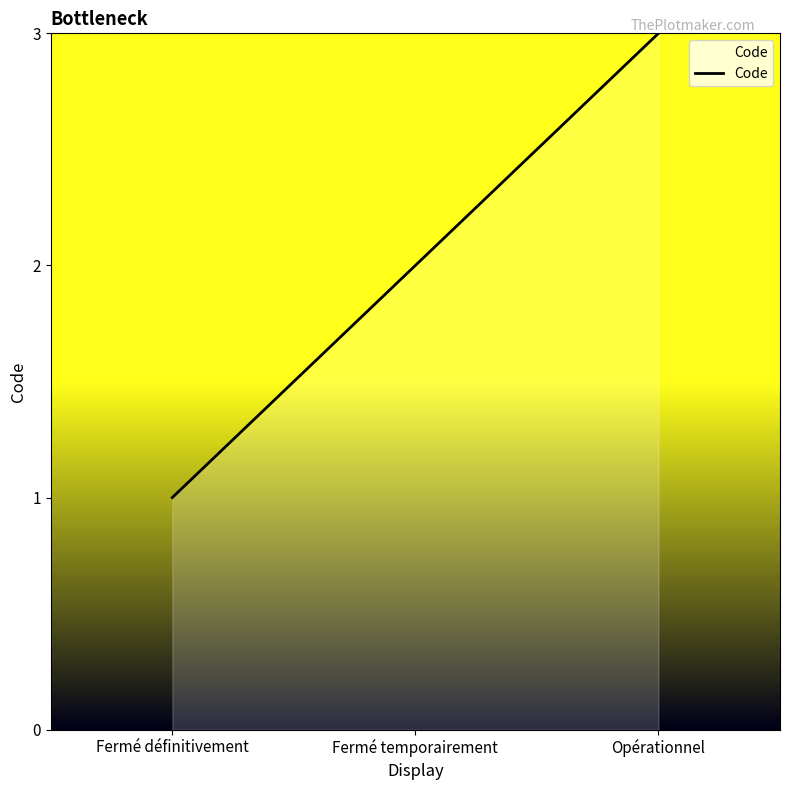

Rank the categories by value from lowest to highest.

Fermé définitivement, Fermé temporairement, Opérationnel